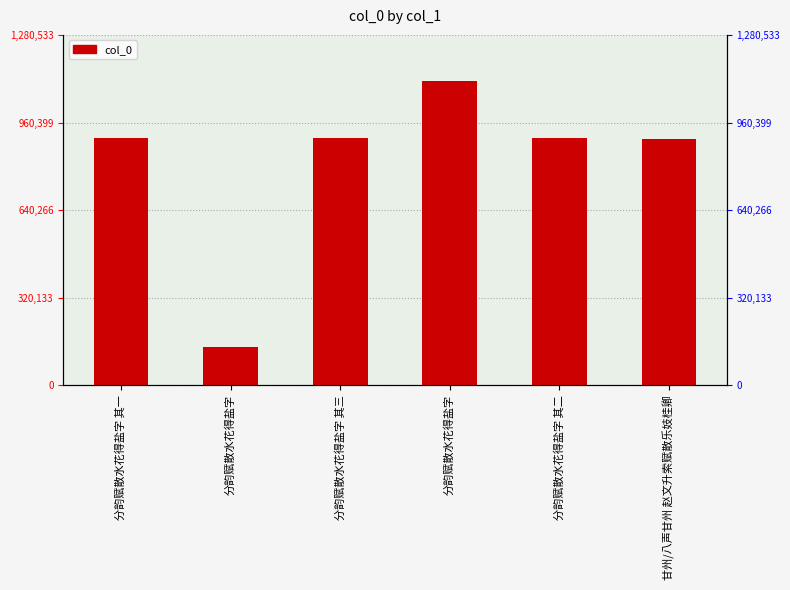

The value at 分韵赋散水花得盐字 其一 is 235358. True or false?

False